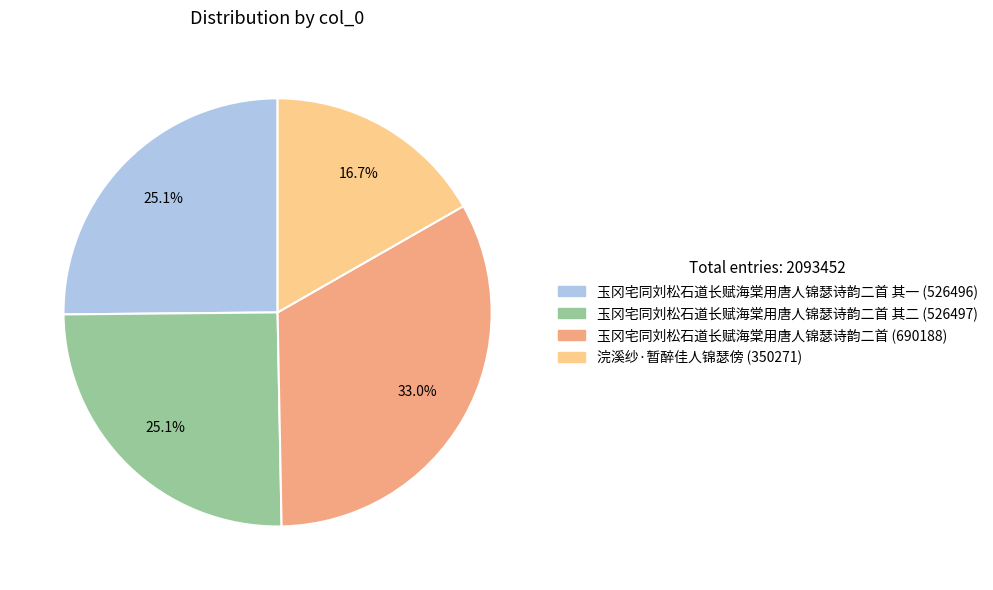

Is there a majority slice in this chart?

No